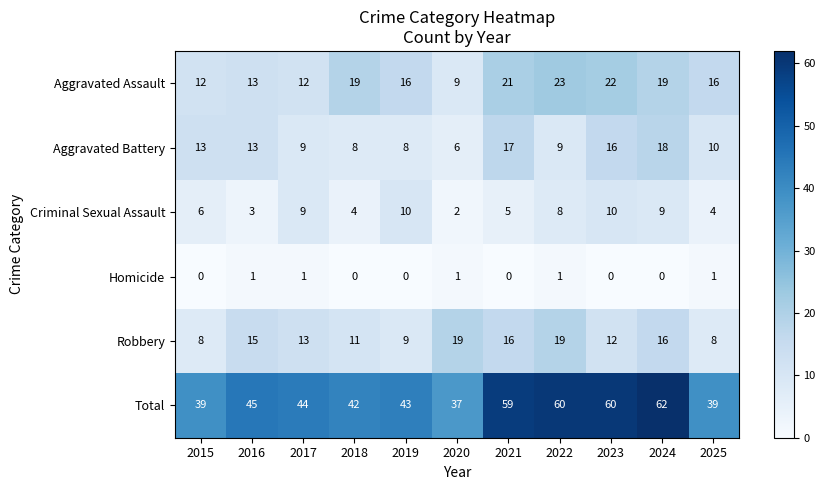

What is the total value across all series at 2020?

74